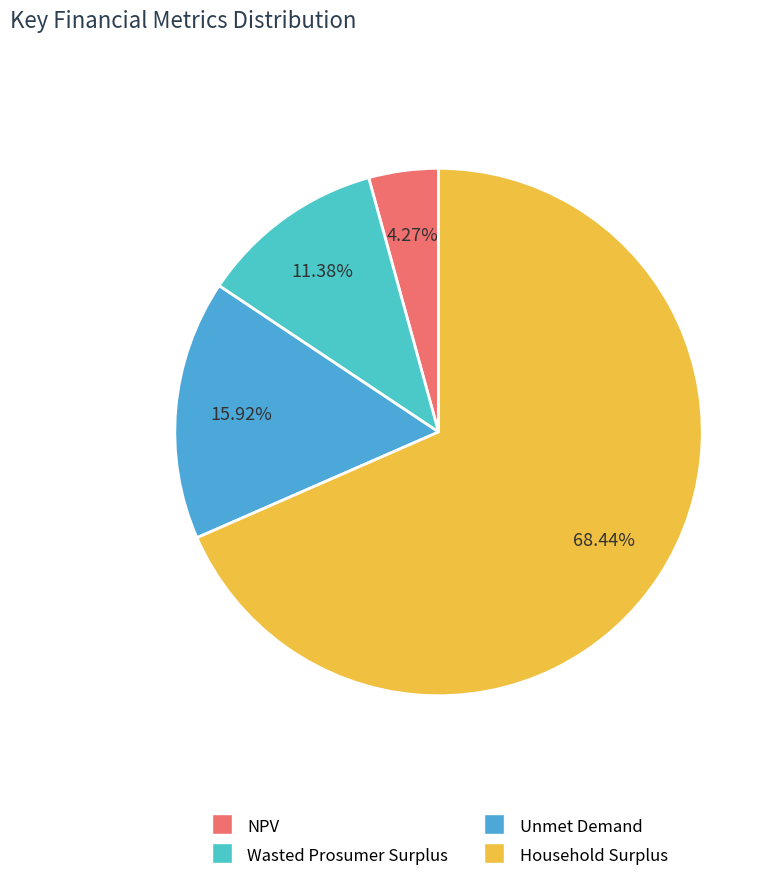

Which slice is the smallest?

NPV